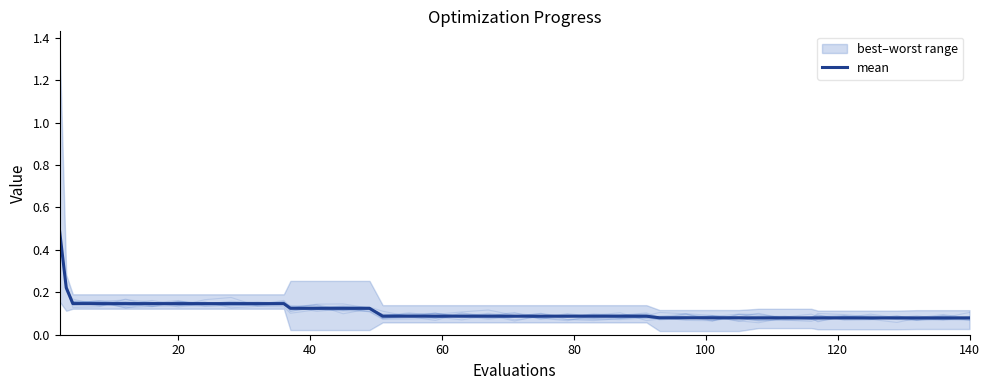

What is the maximum value for mean?

0.5